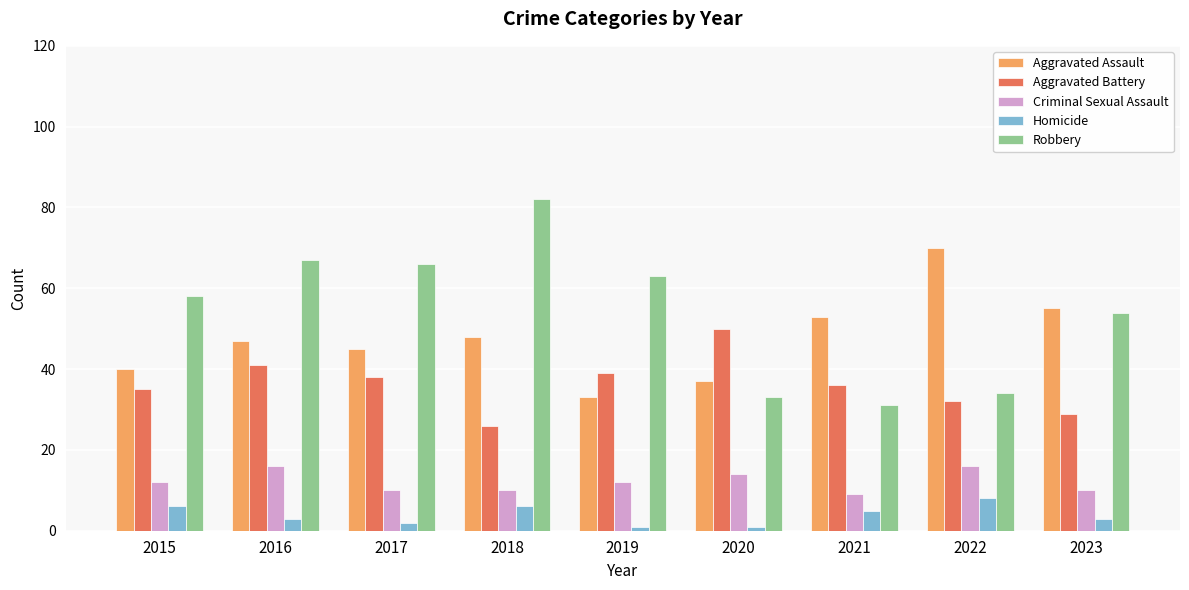

What is the sum of all Criminal Sexual Assault values?

109